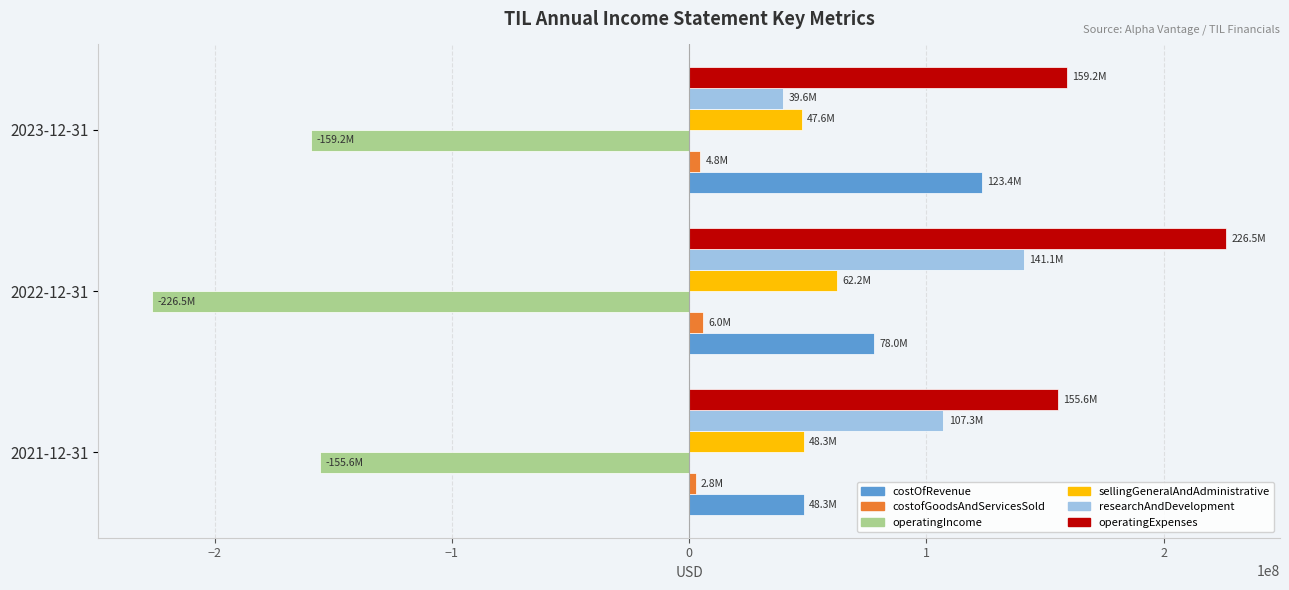

The value of researchAndDevelopment at 2023-12-31 is 39604000. True or false?

True